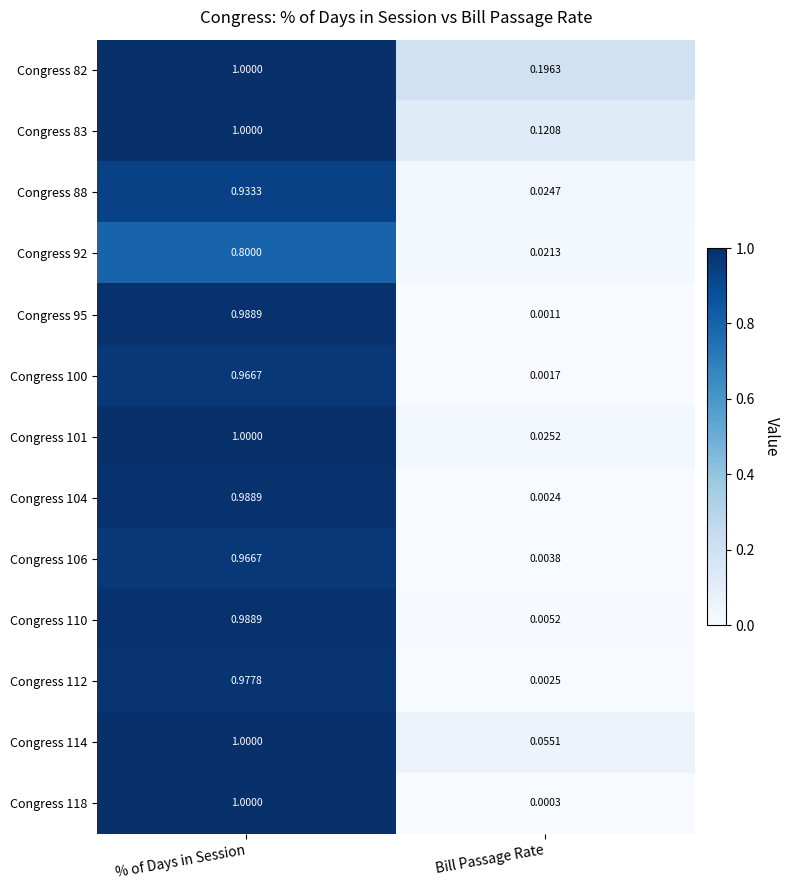

At which label is Congress 118 closest to 0?

Bill Passage Rate